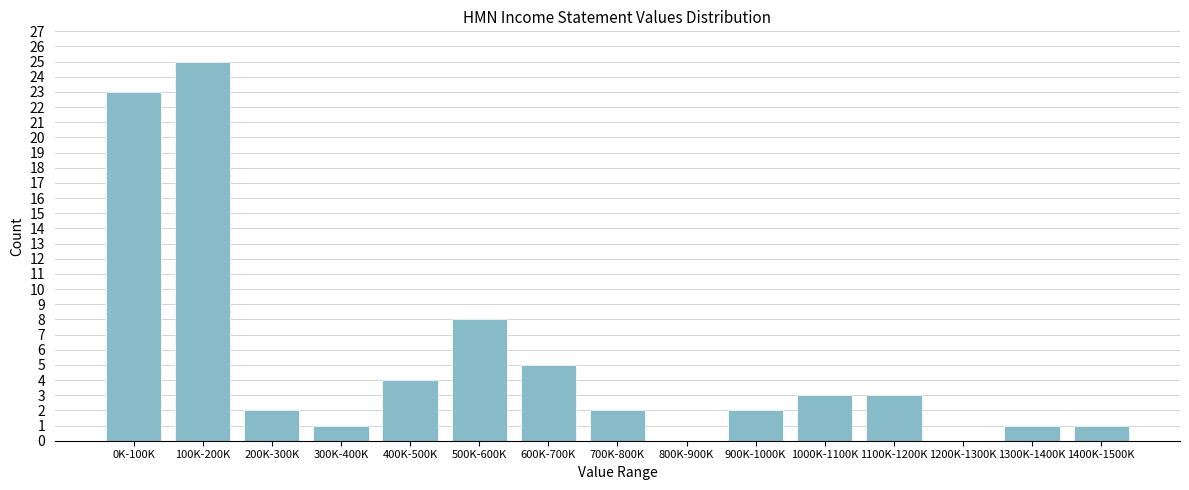

Reading left to right, what are all the values shown in this chart?

0K-100K=23	100K-200K=25	200K-300K=2	300K-400K=1	400K-500K=4	500K-600K=8	600K-700K=5	700K-800K=2	800K-900K=0	900K-1000K=2	1000K-1100K=3	1100K-1200K=3	1200K-1300K=0	1300K-1400K=1	1400K-1500K=1